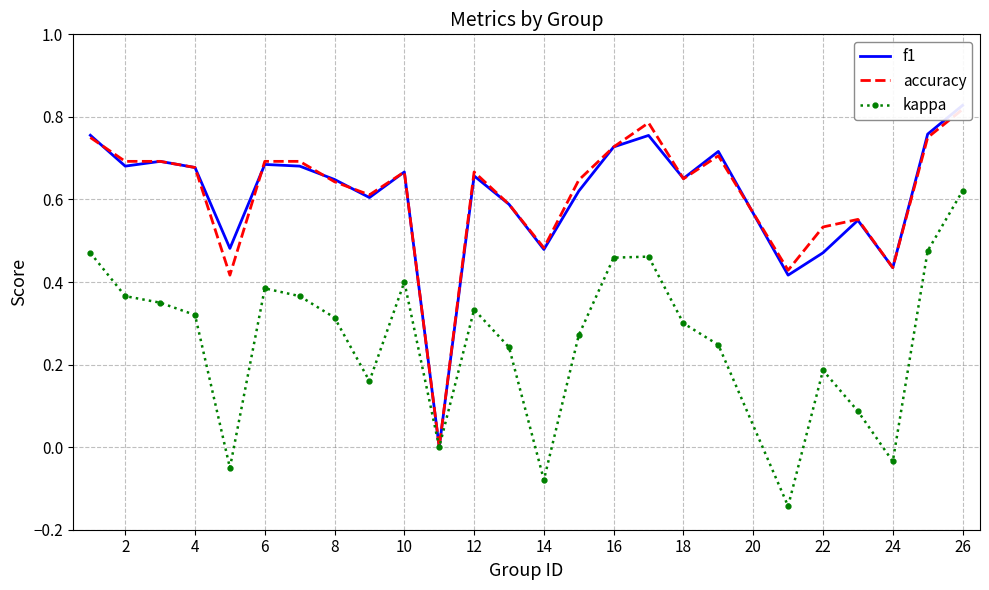

What is the minimum value shown in the chart?

-0.1